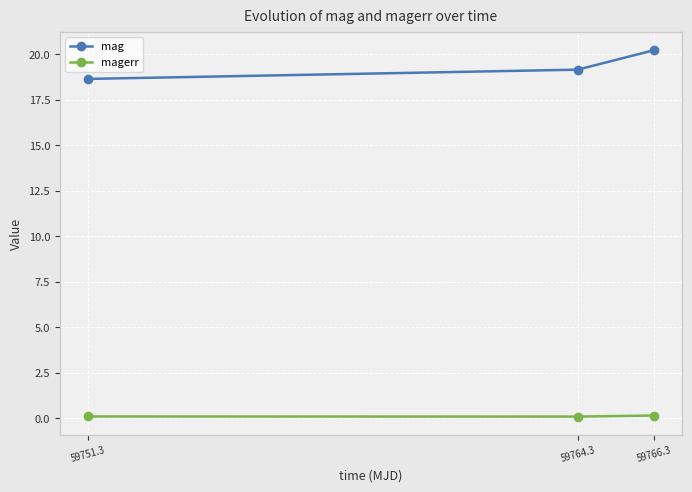

Does the chart have visible grid lines?

Yes